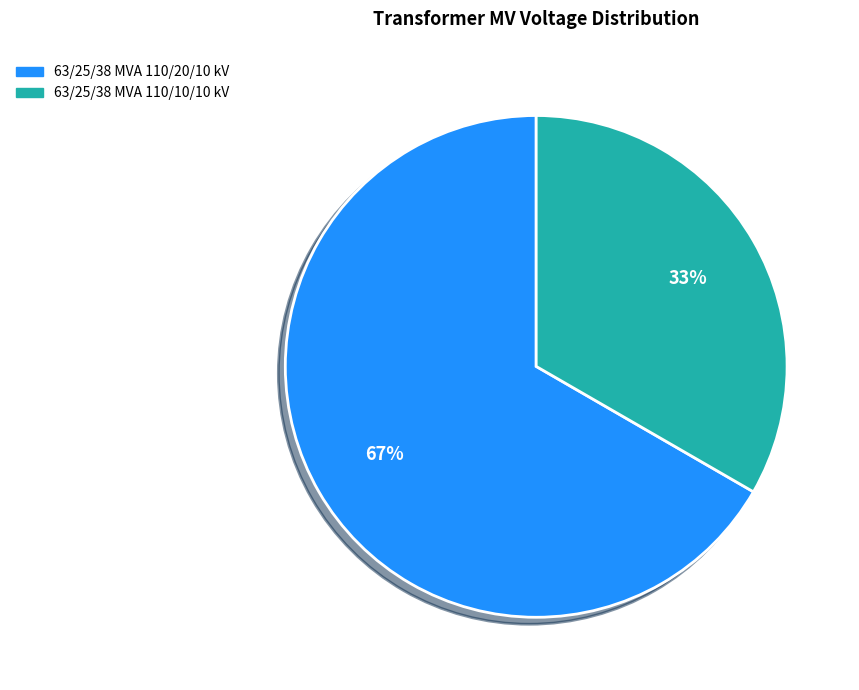

How many segments does this pie chart have?

2